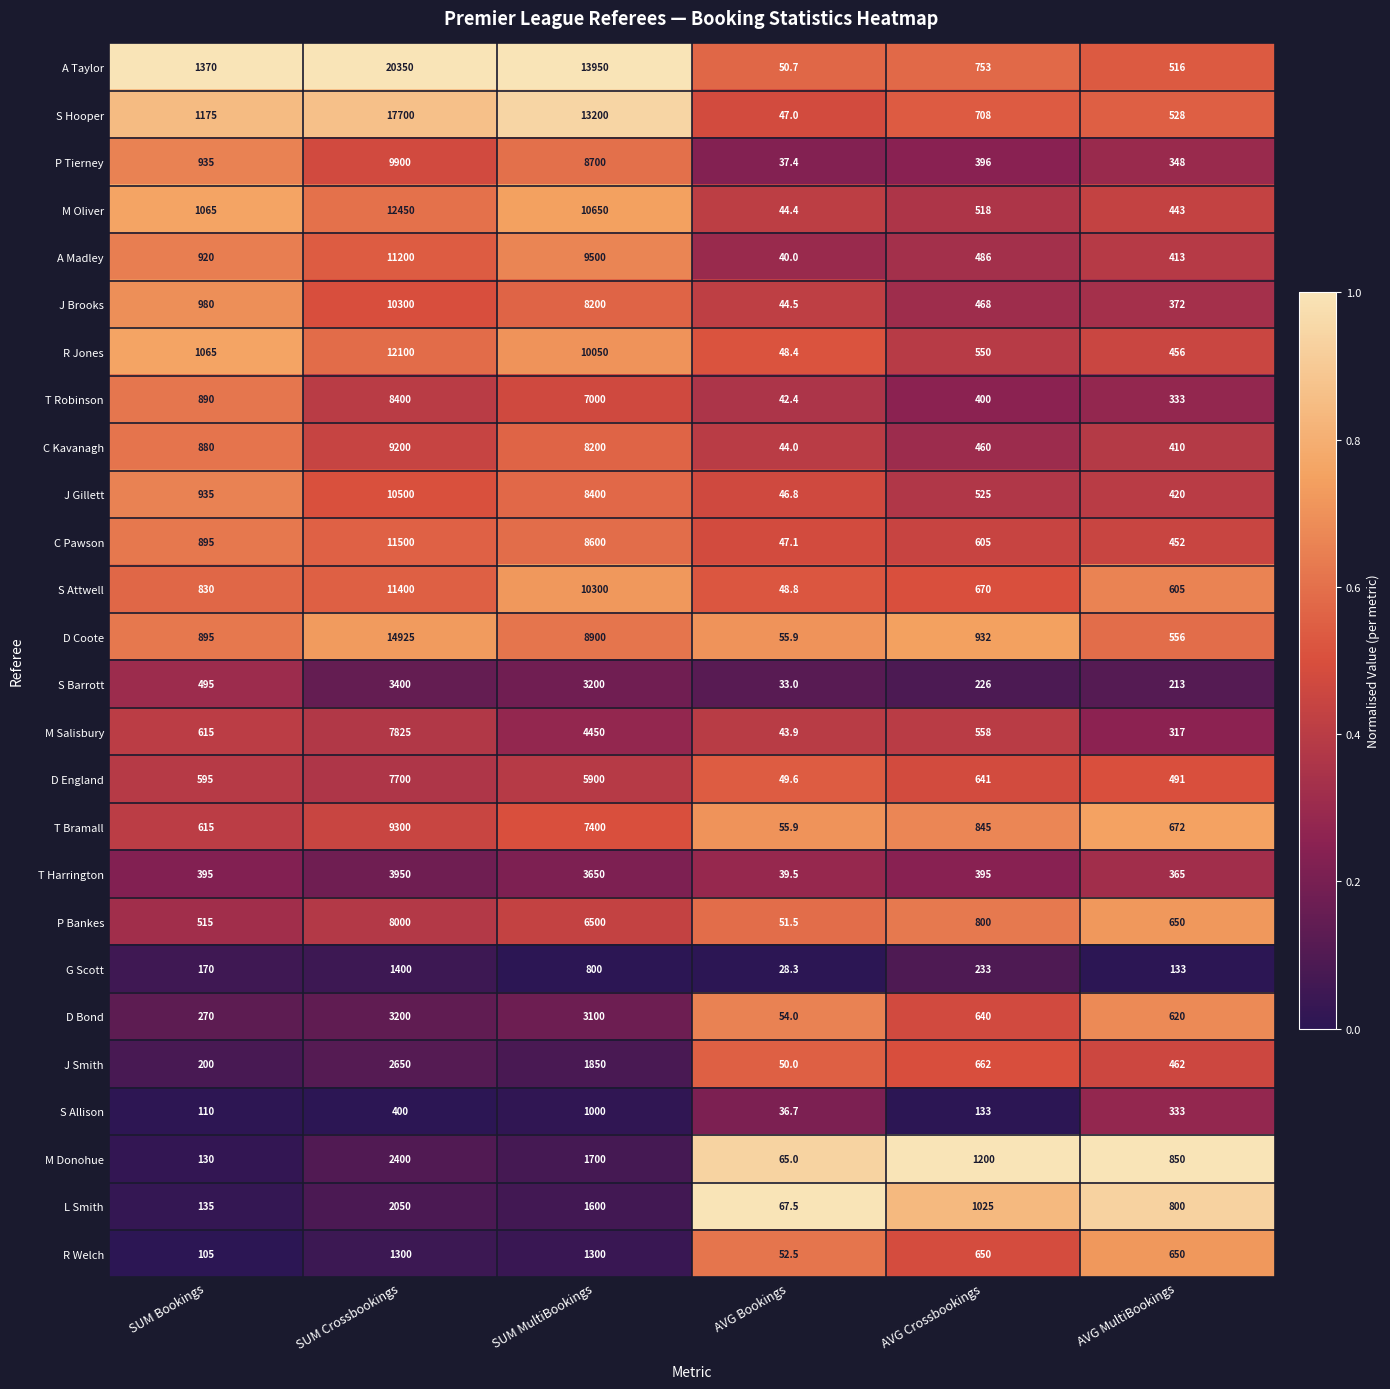

Which series has the widest spread of values?

A Taylor